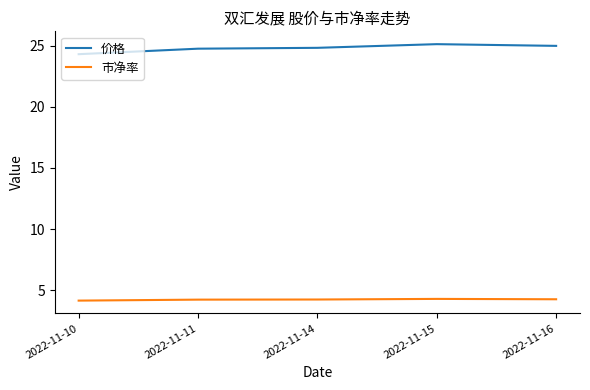

Which series has the largest range (max minus min)?

价格